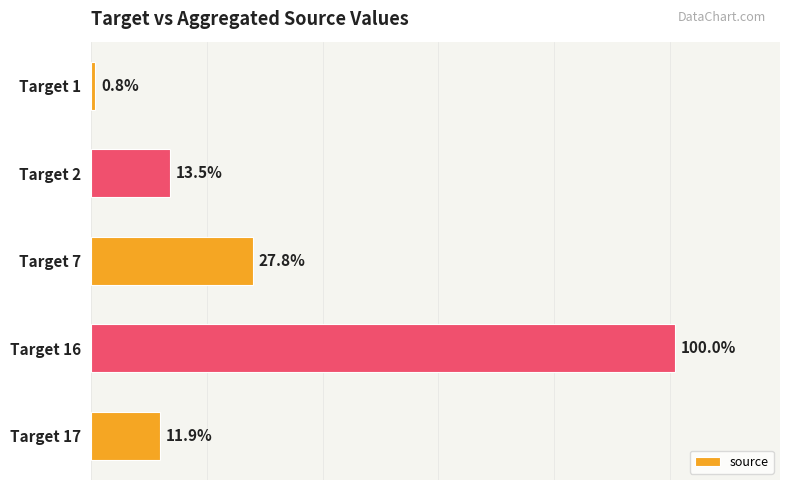

Does the chart contain any negative values?

No